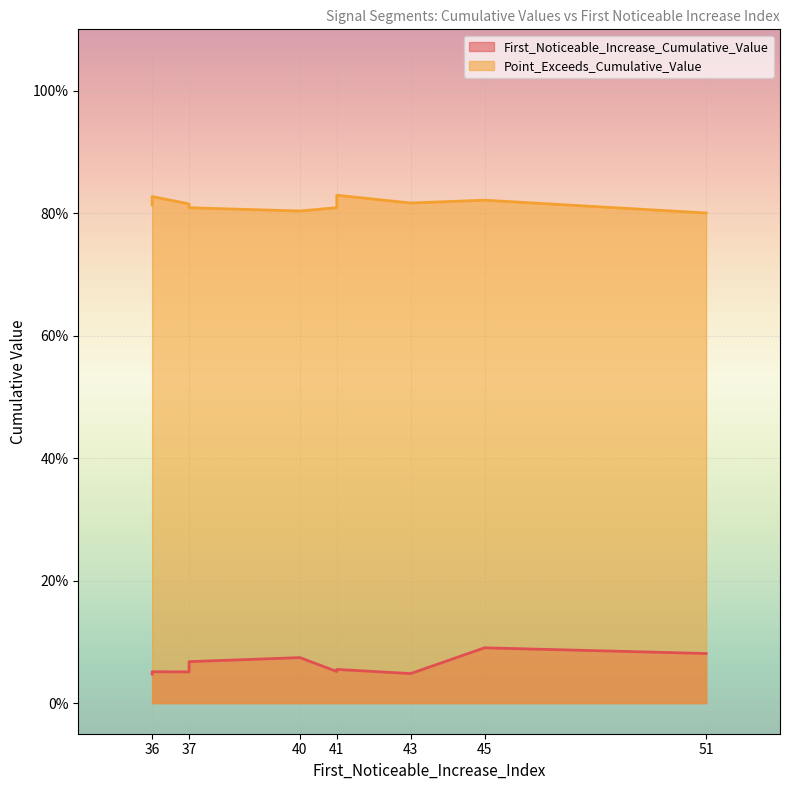

Does the chart display data point markers on the line(s)?

No